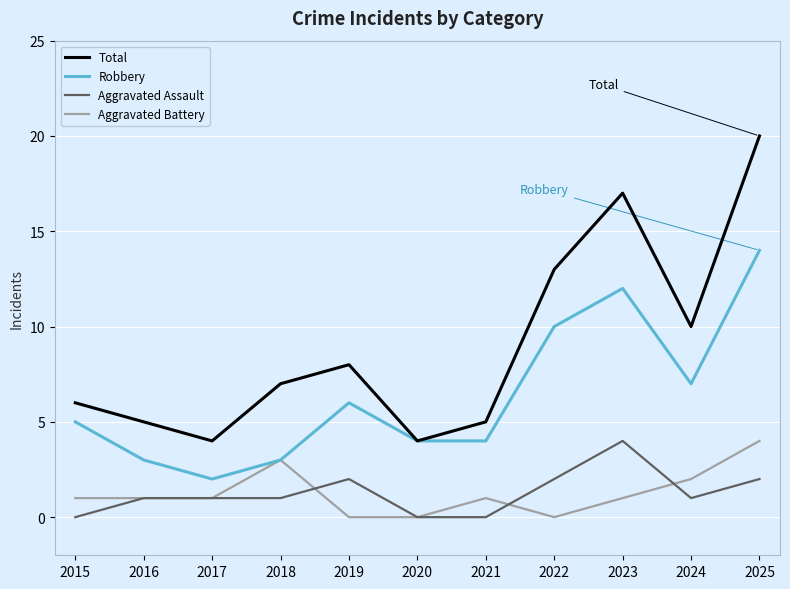

What is the total value across all series at 2015?

12